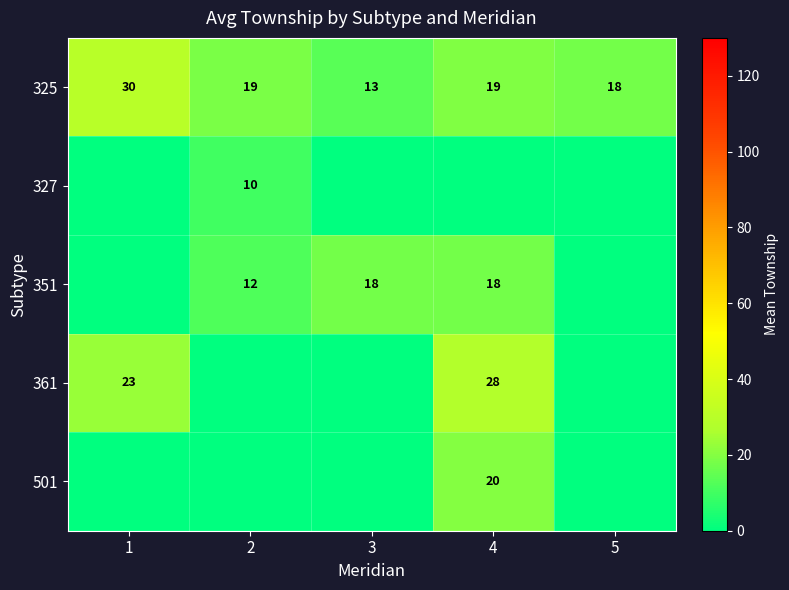

True or false: 325 has a value of 19 at 2.

True